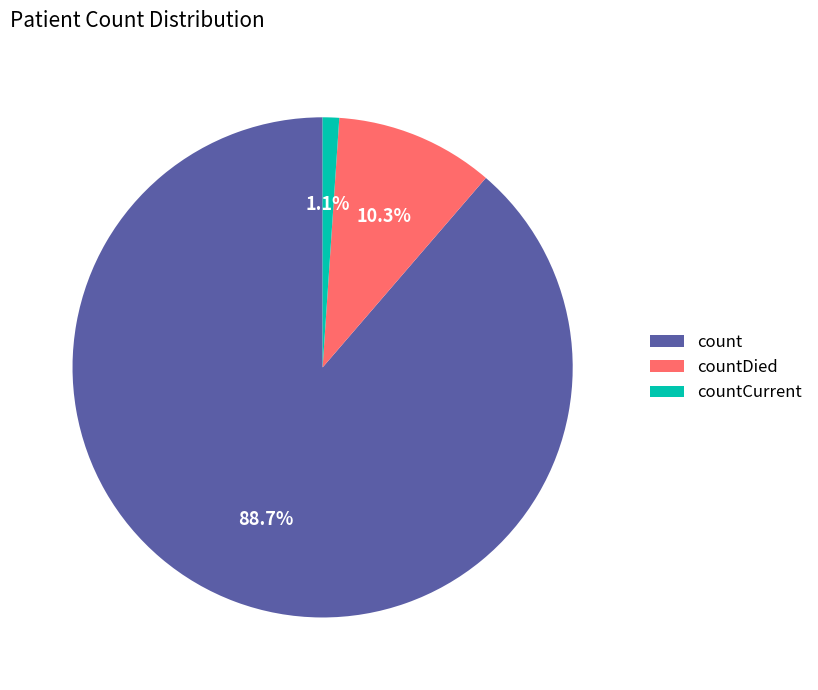

Which category has the biggest portion of the pie?

count